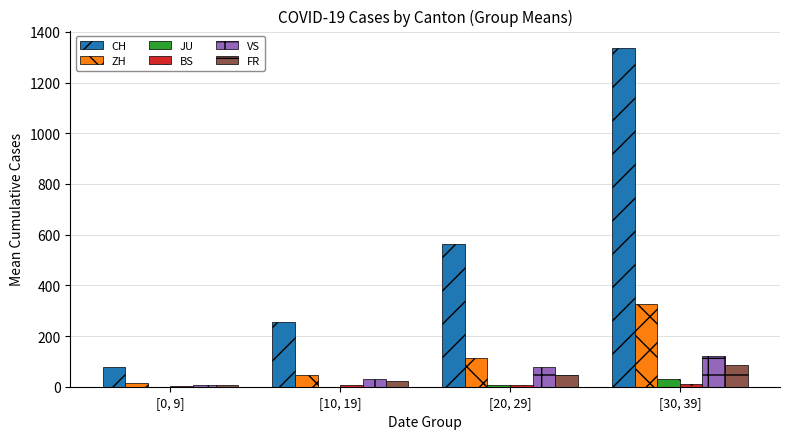

What is the maximum value shown in the chart?

1338.4